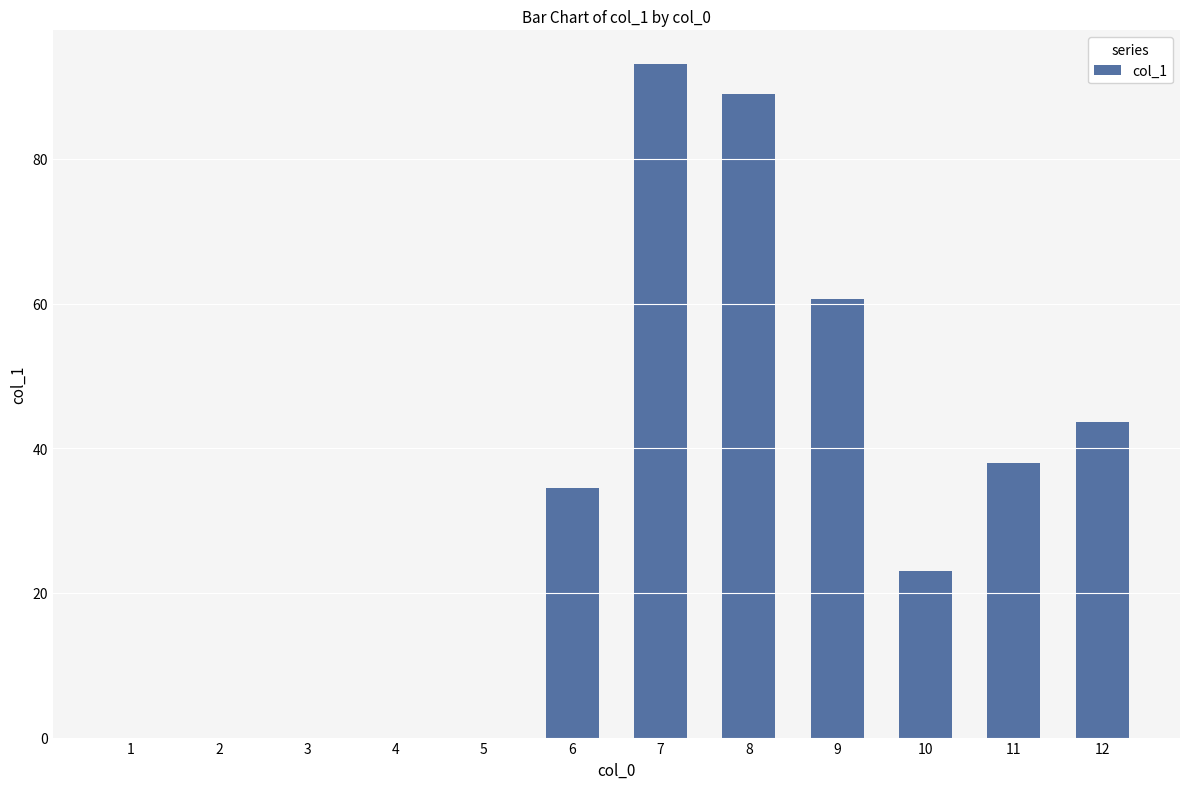

The chart shows a value of 0.0 at 2. True or false?

True